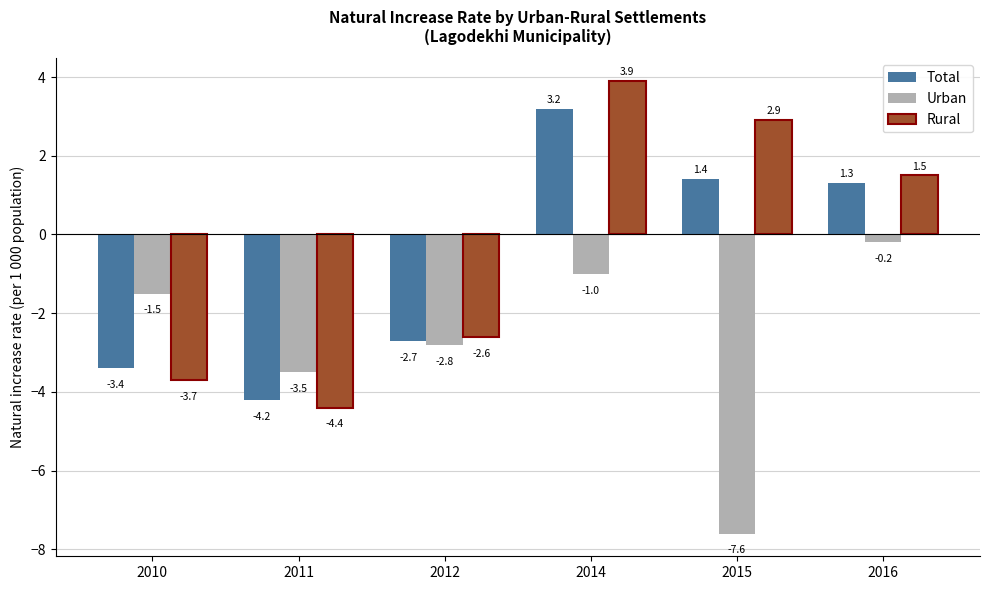

At which category is the sum across all series the highest?

2014